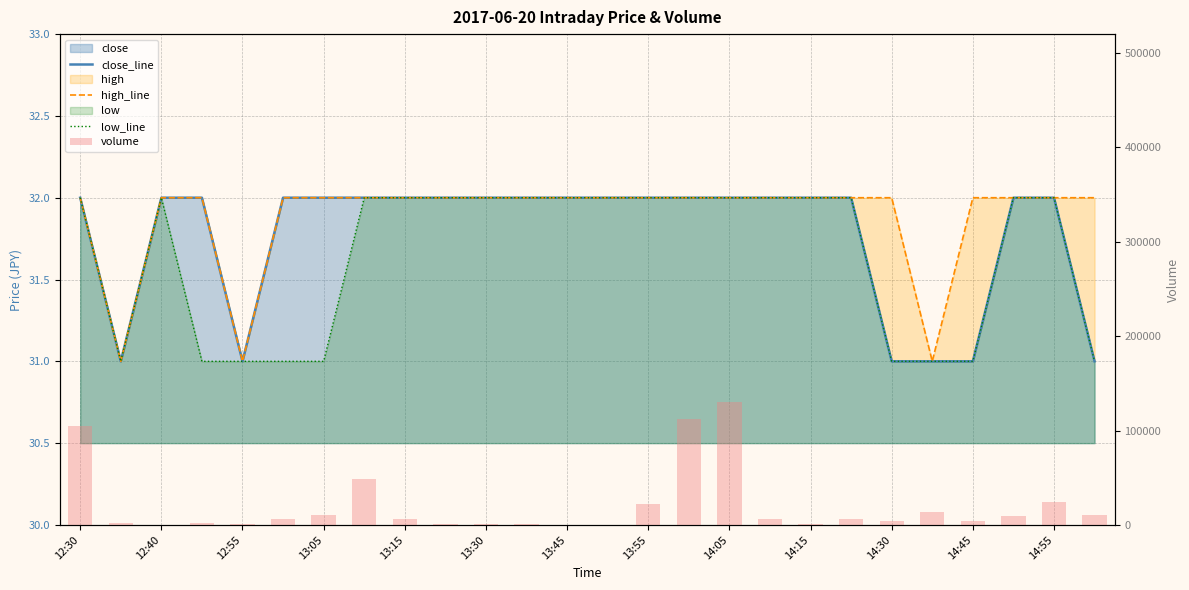

Which series has the widest spread of values?

volume